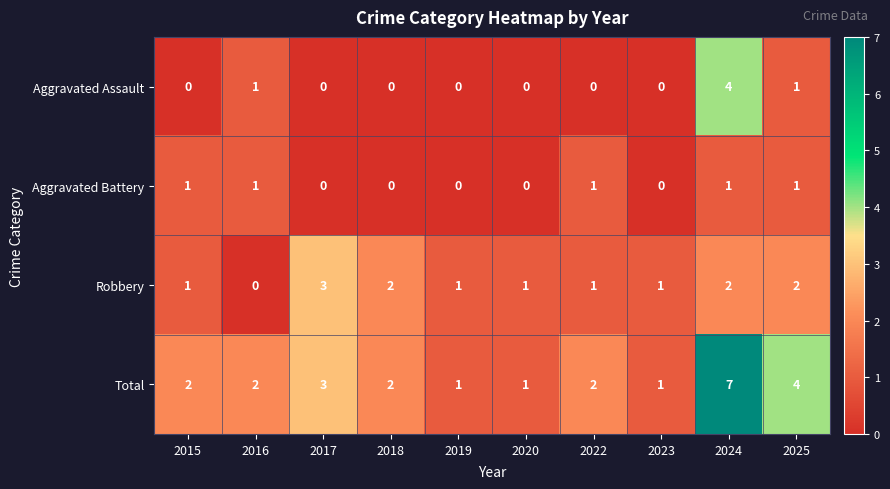

What is the difference between the maximum and minimum values in the Robbery series?

3